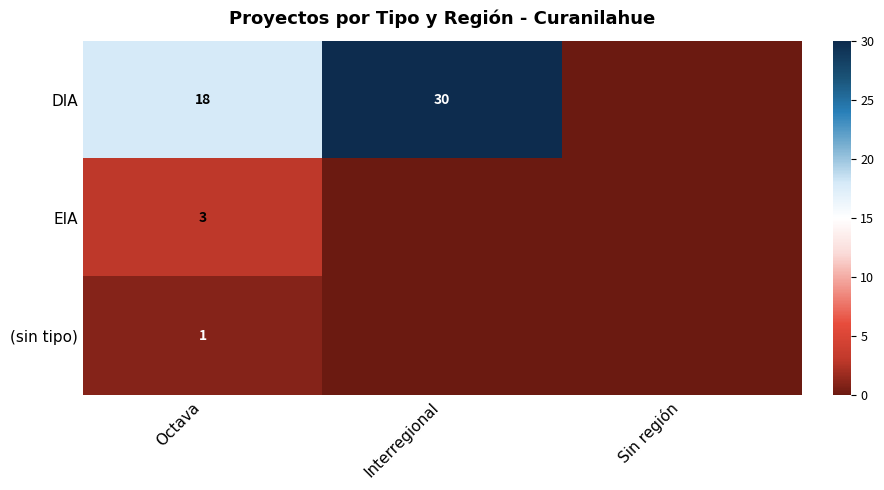

What is the total value across all series at Octava?

22